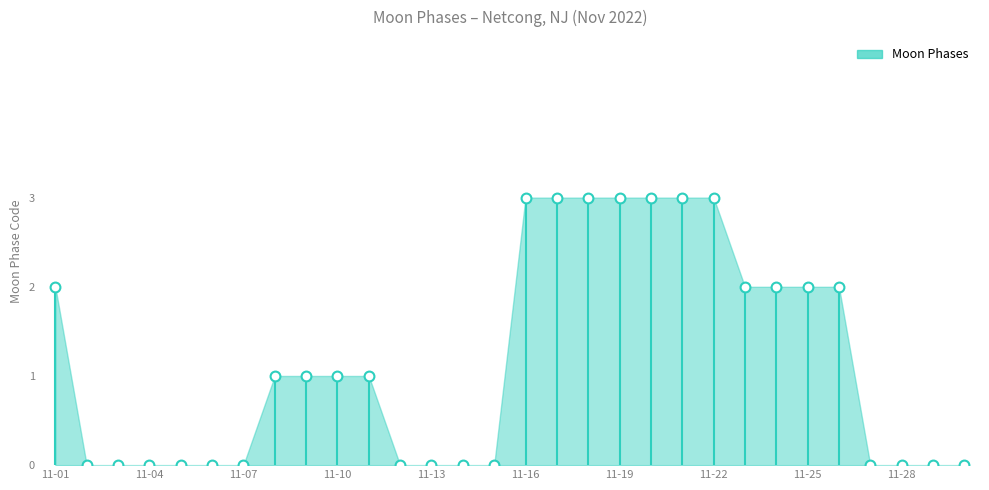

What is the range of Y values (max minus min)?

3